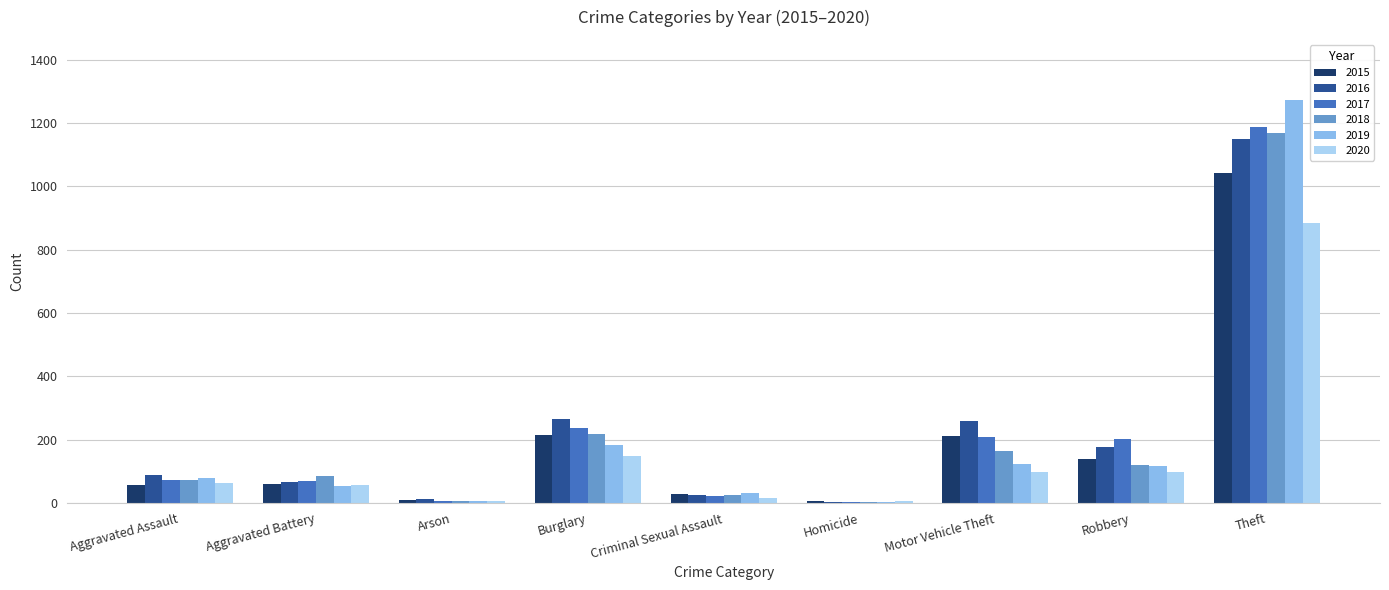

Is the value of 2020 at Criminal Sexual Assault greater than the value of 2016 at Robbery?

No